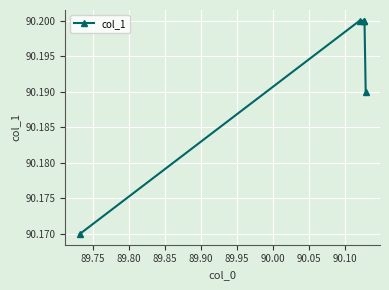

True or false: there are more than 1 points higher than both neighbors.

False